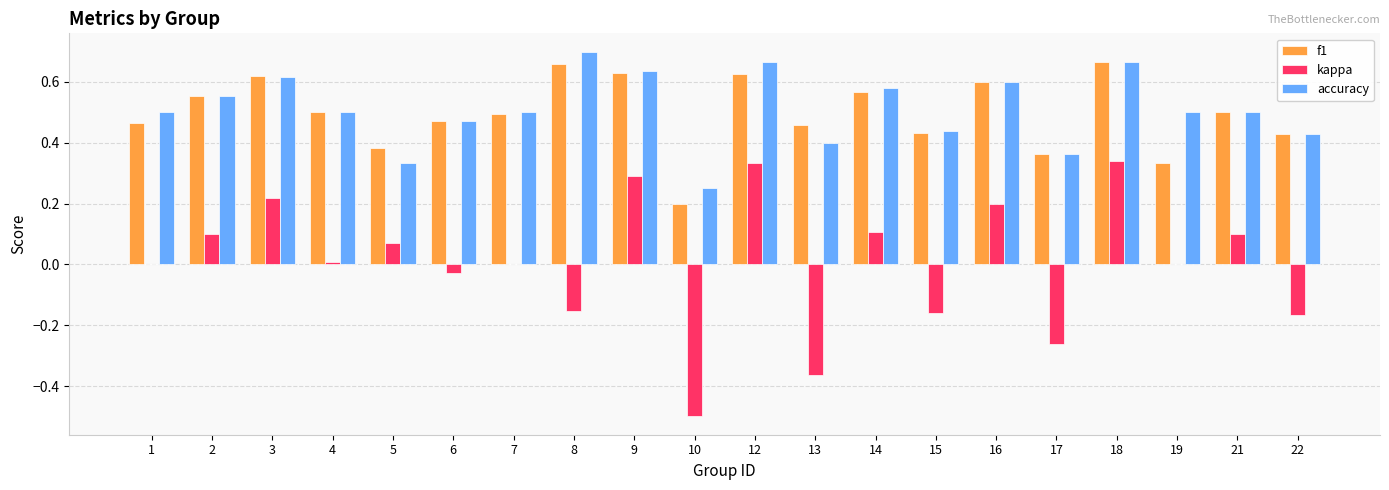

What is the sum of all f1 values?

10.0